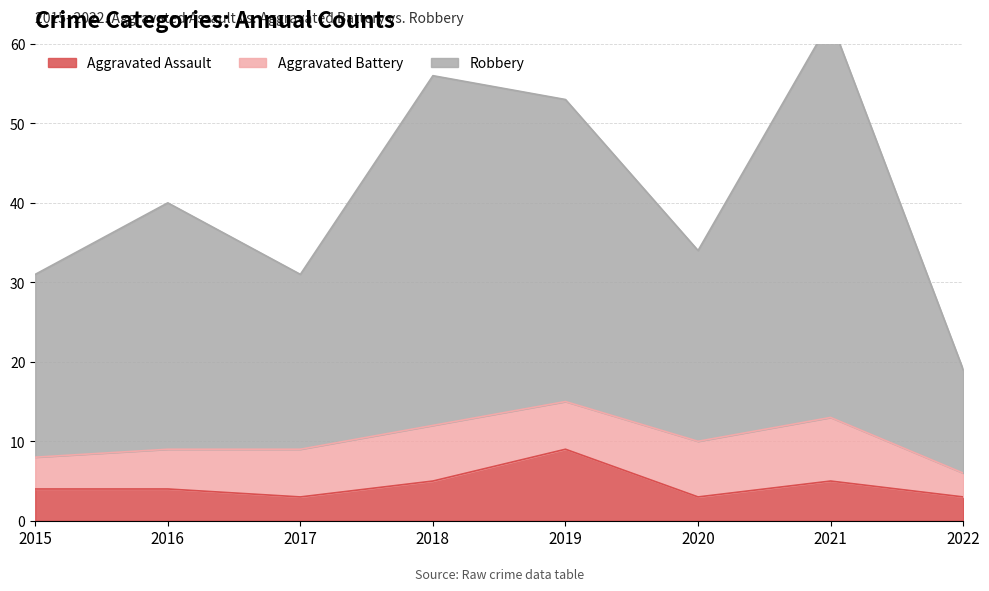

At how many categories does at least one series exceed 45?

3